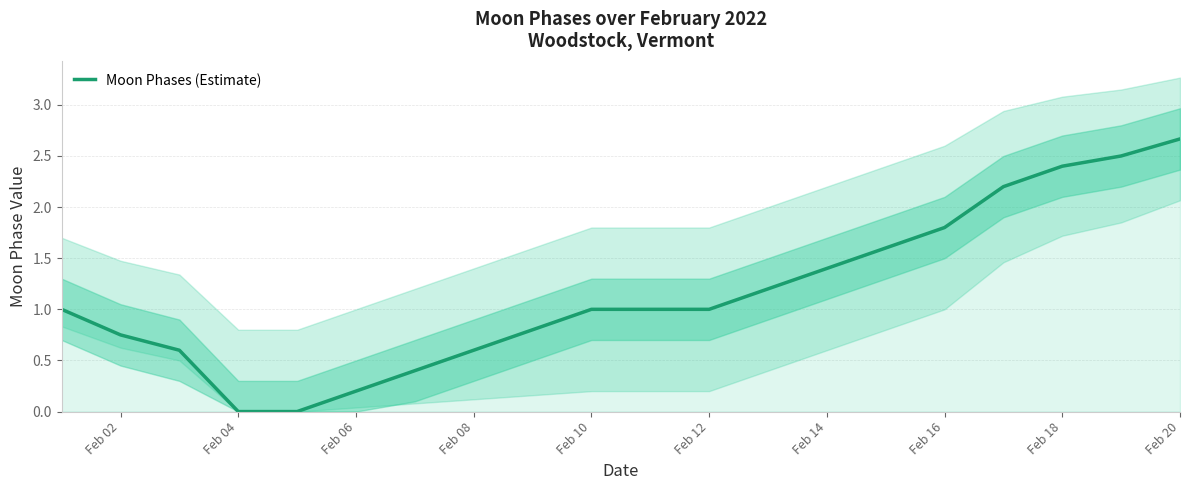

Reading left to right, list all the values displayed in this chart.

1.0	0.8	0.6	0.0	0.0	0.2	0.4	0.6	0.8	1.0	1.0	1.0	1.2	1.4	1.6	1.8	2.2	2.4	2.5	2.7